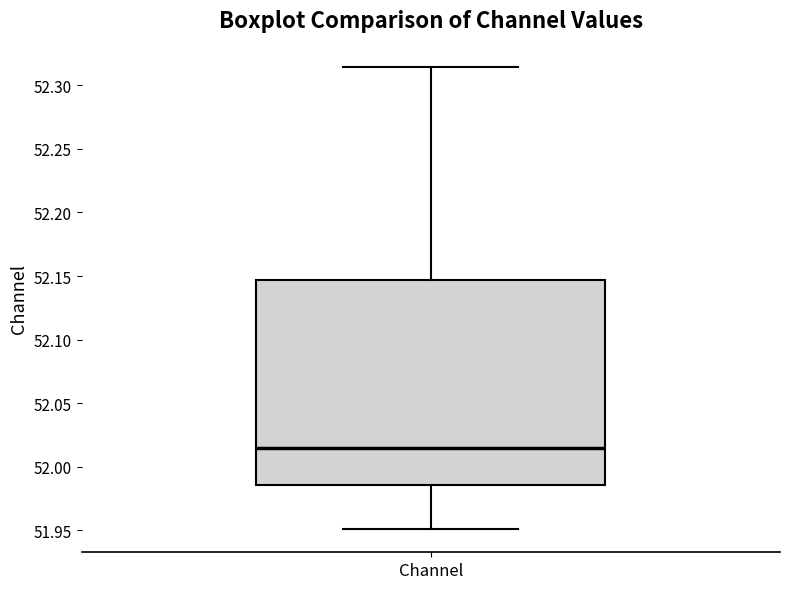

Transcribe this box plot: give where the median line is, the range the box spans, and where the two whiskers end, as read against the y-axis. The values are not printed on the chart, so give them approximately, as read against the axis.

median 52.015, box 51.985 to 52.145, whiskers 51.950 to 52.315